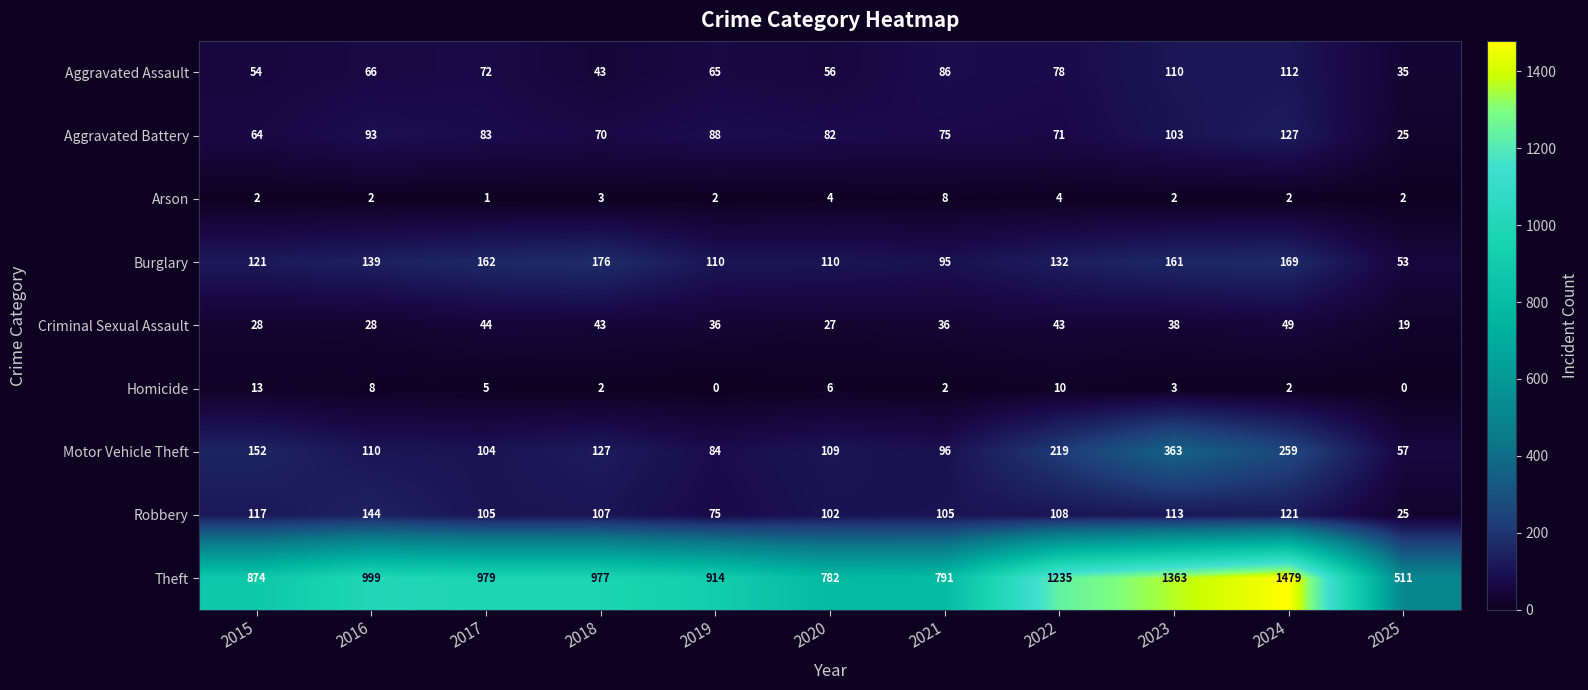

Where is Robbery nearest to the value 84?

2019